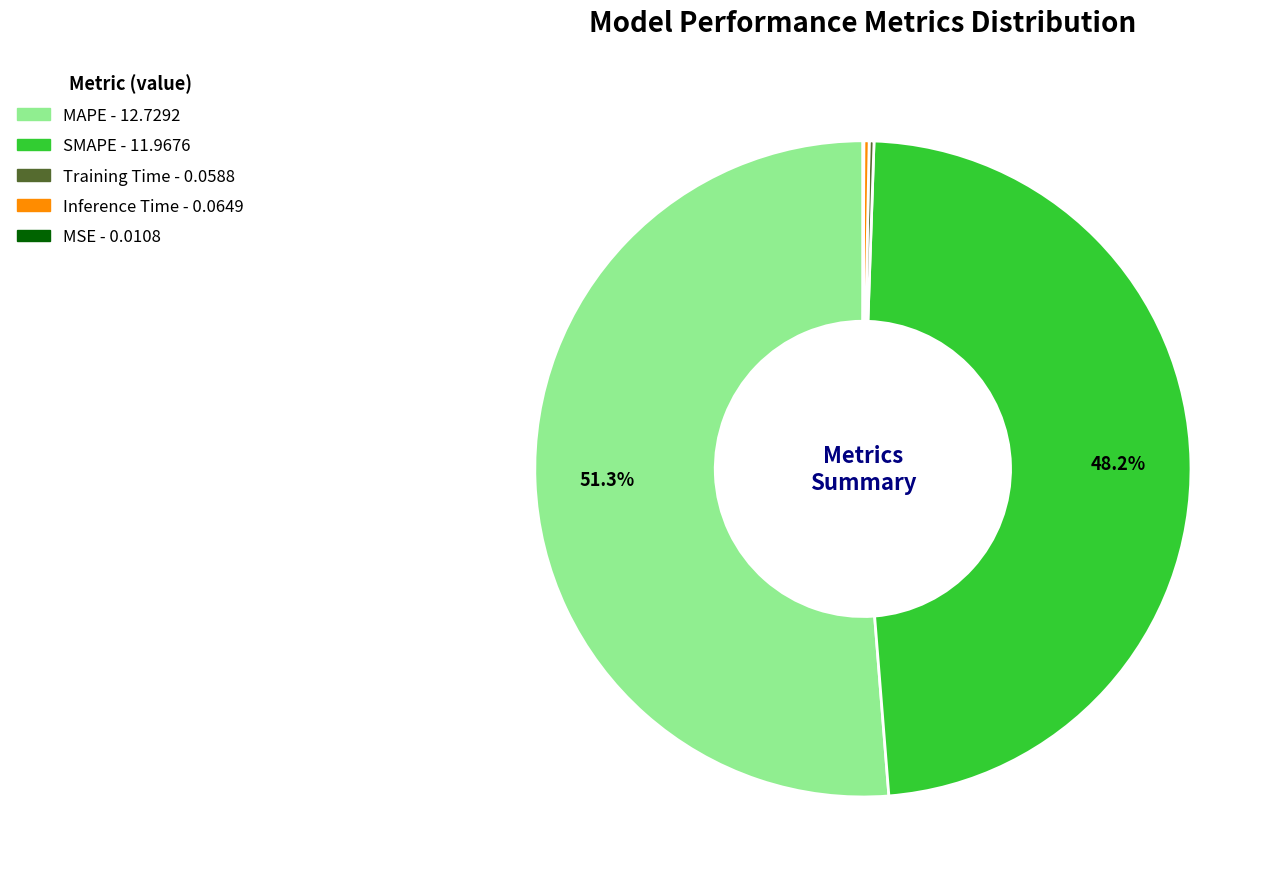

Is there any slice that represents more than half of the pie?

Yes